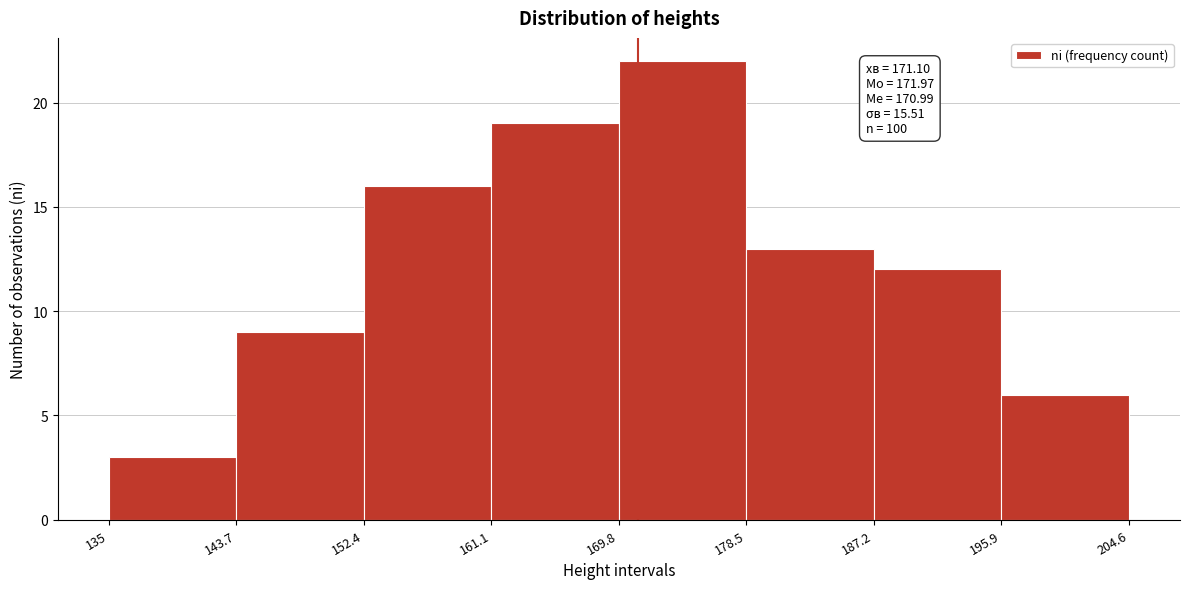

Over which range of the x-axis is the bar tallest?

169.8 to 178.5